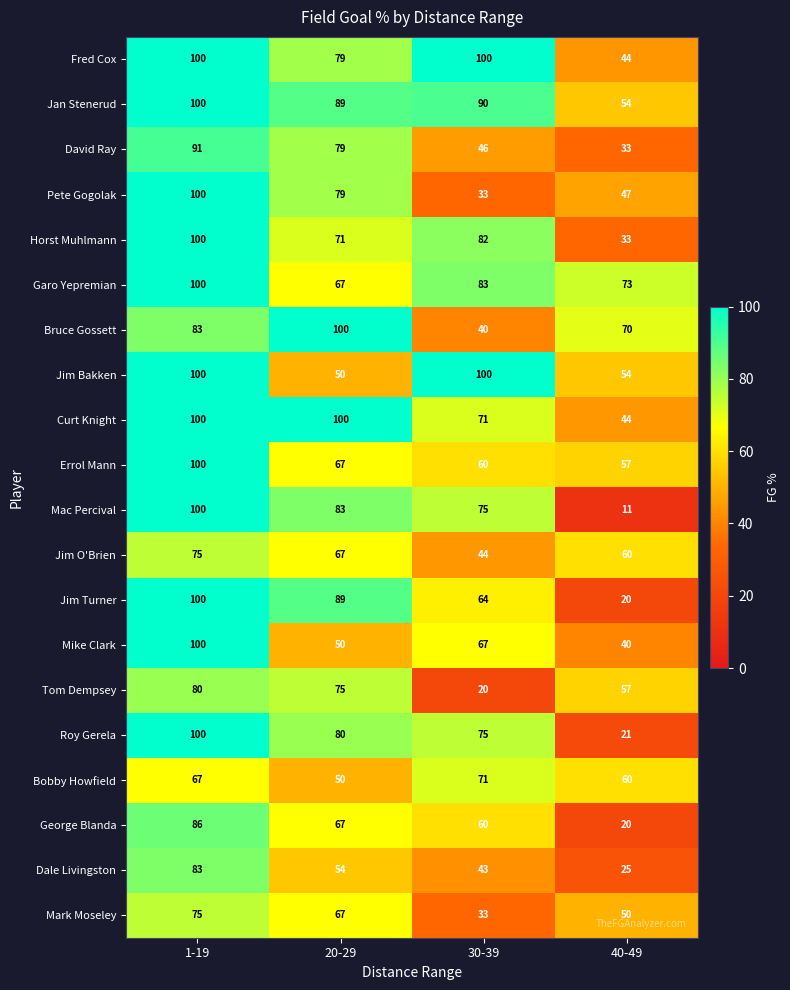

What is the total value across all series at 40-49?

873